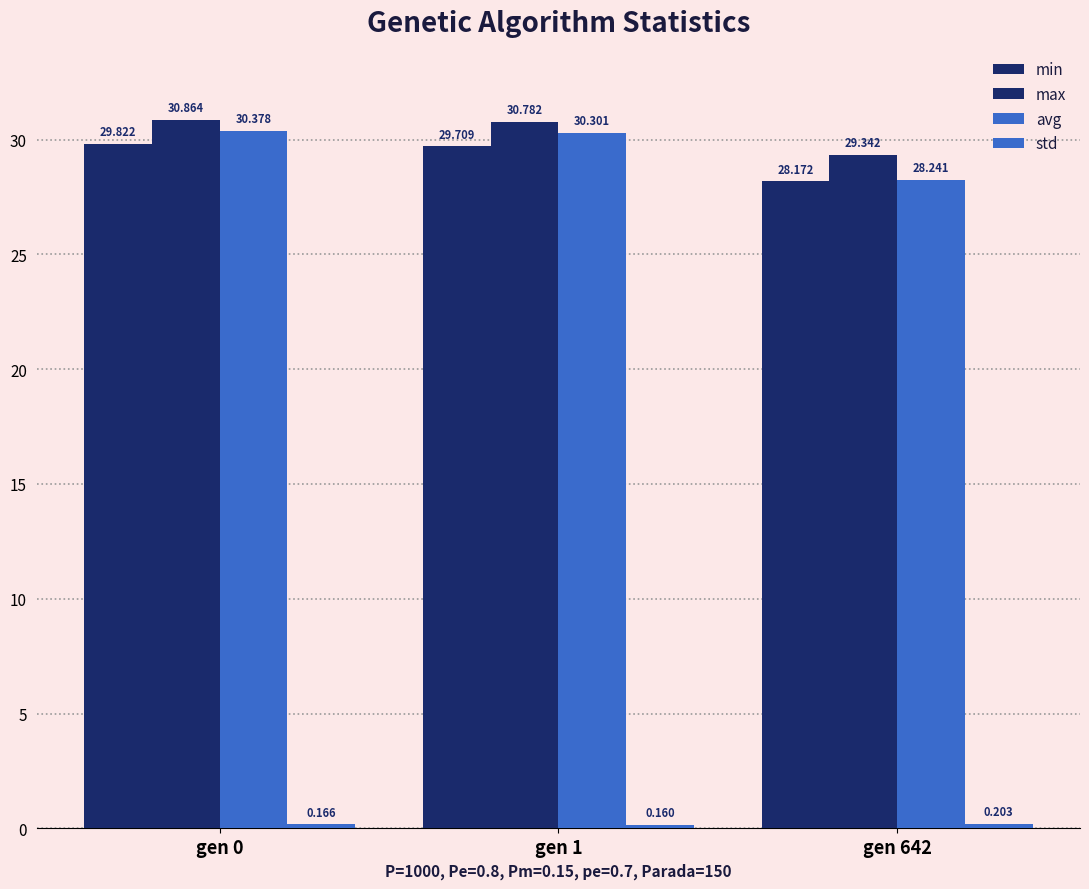

Are the bars horizontal?

No